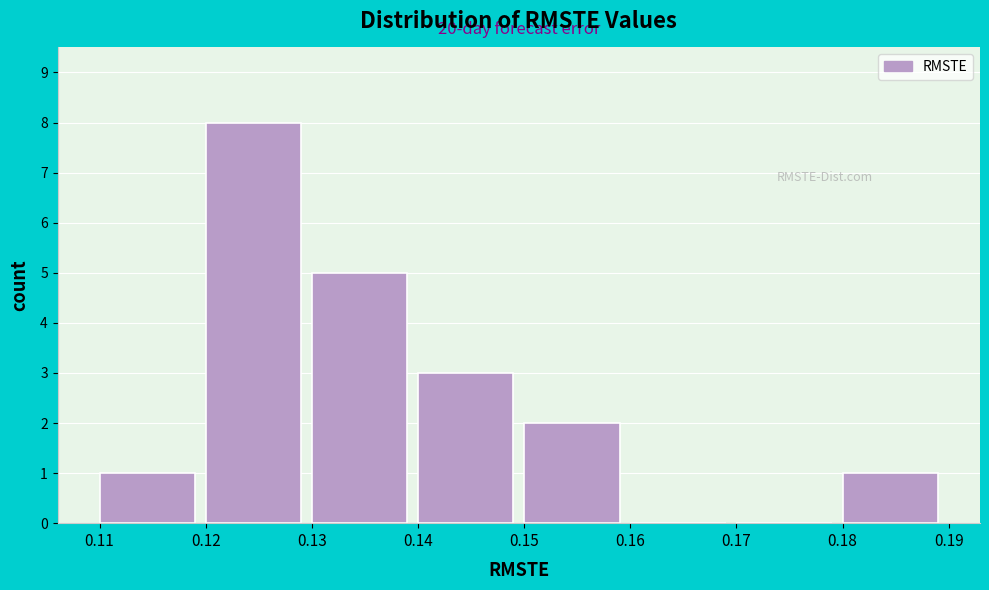

Which range on the x-axis has the tallest bar?

0.12 to 0.13